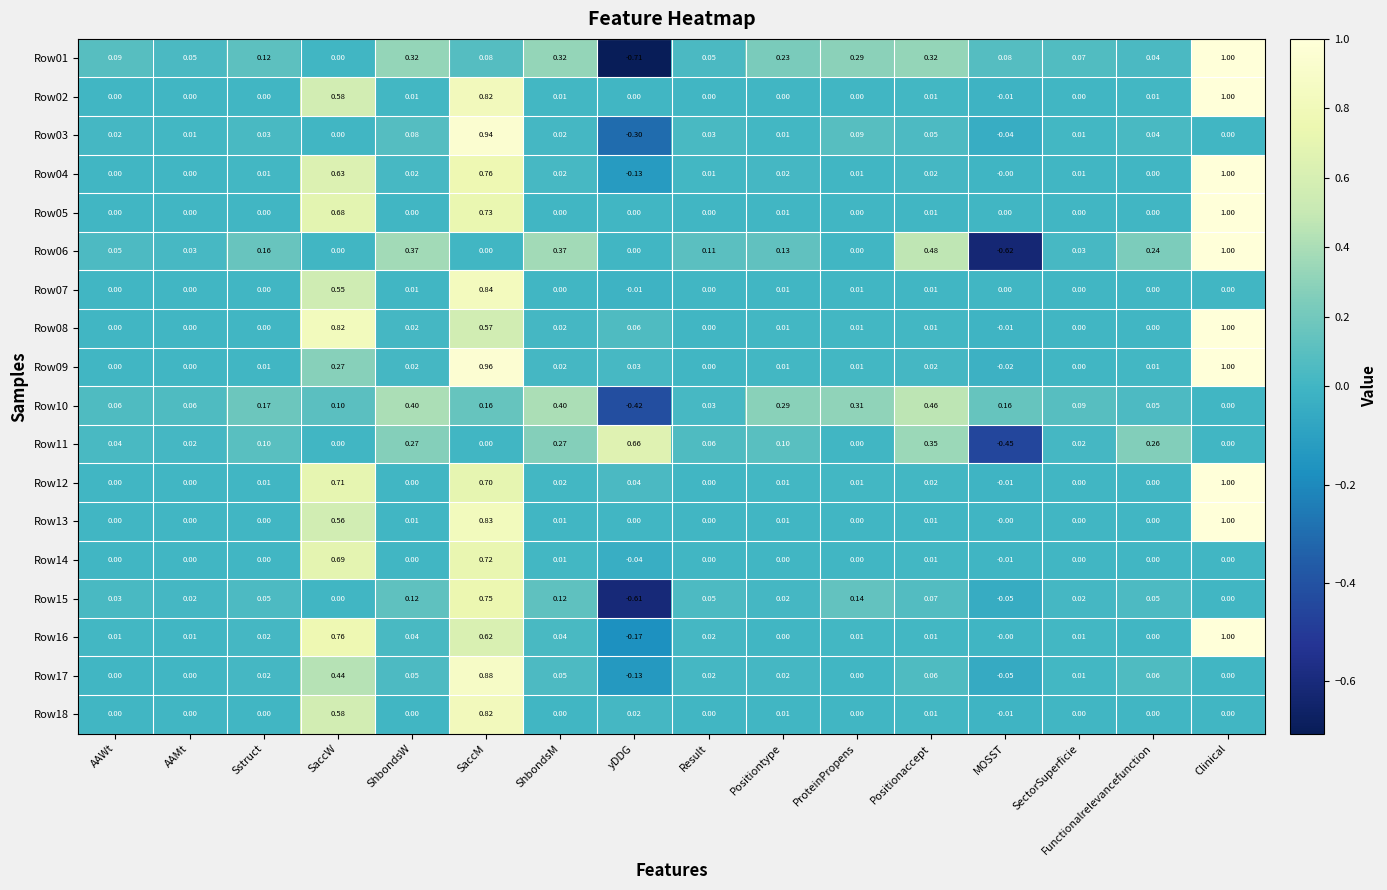

Count the number of data series in this chart.

18